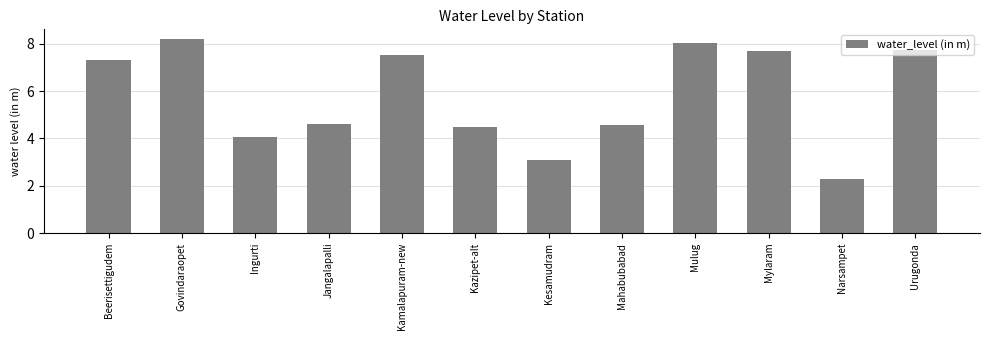

The value at Govindaraopet is 4.7. True or false?

False